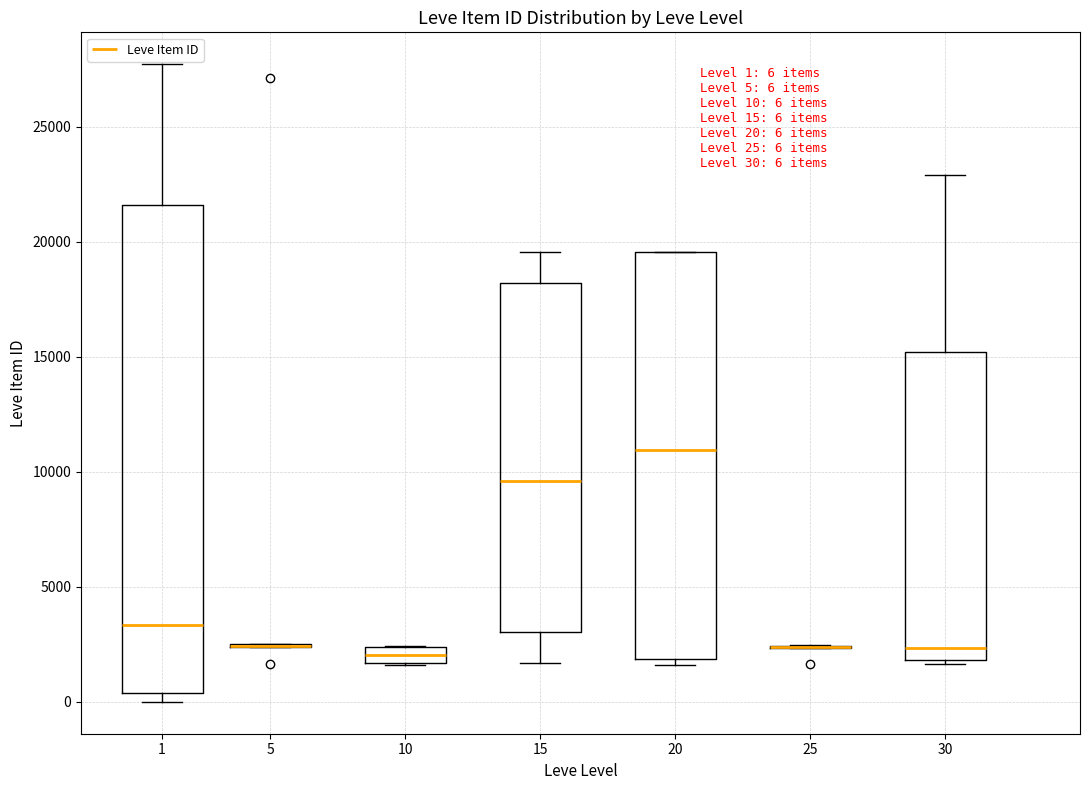

Which box is the tallest, from its lower edge to its upper edge?

1